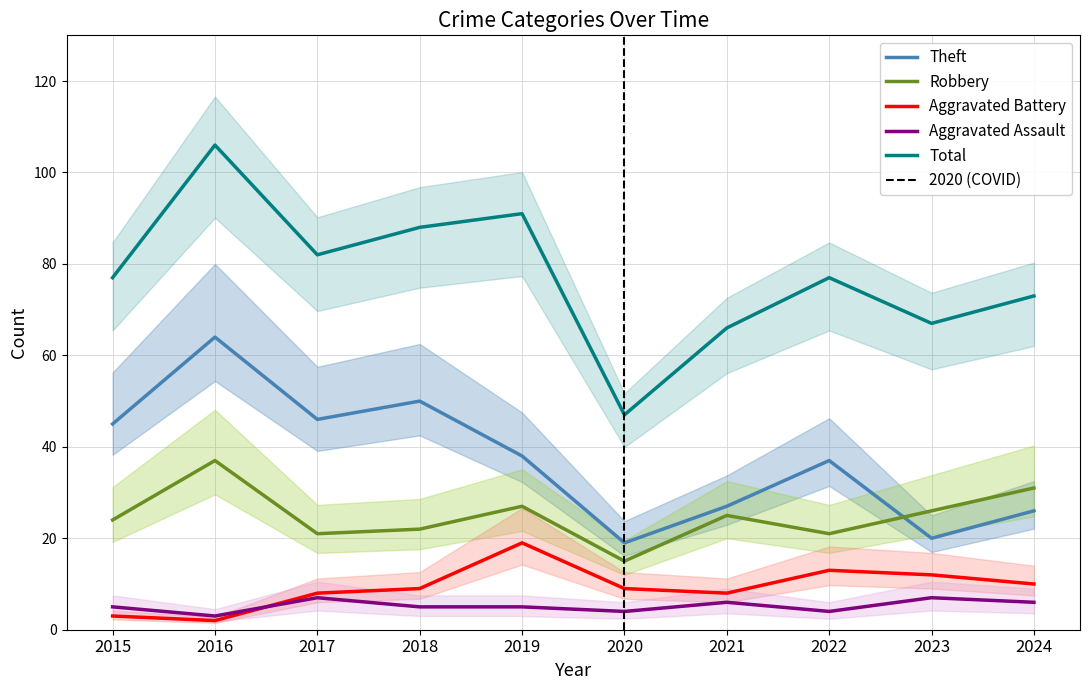

True or false: Robbery and Aggravated Battery cross at least once.

False